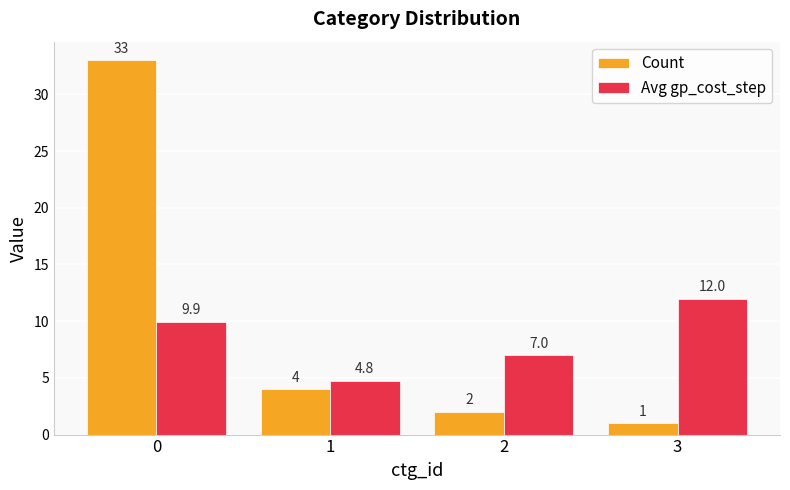

What is the highest value of the Avg gp_cost_step series?

12.0